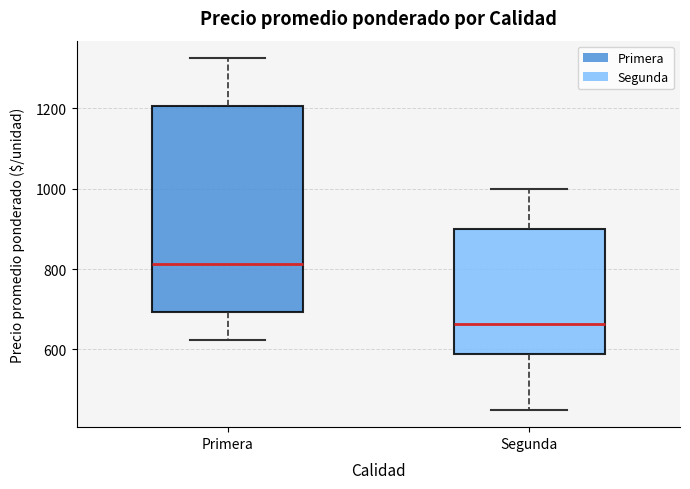

Which box's median line is the highest?

Primera